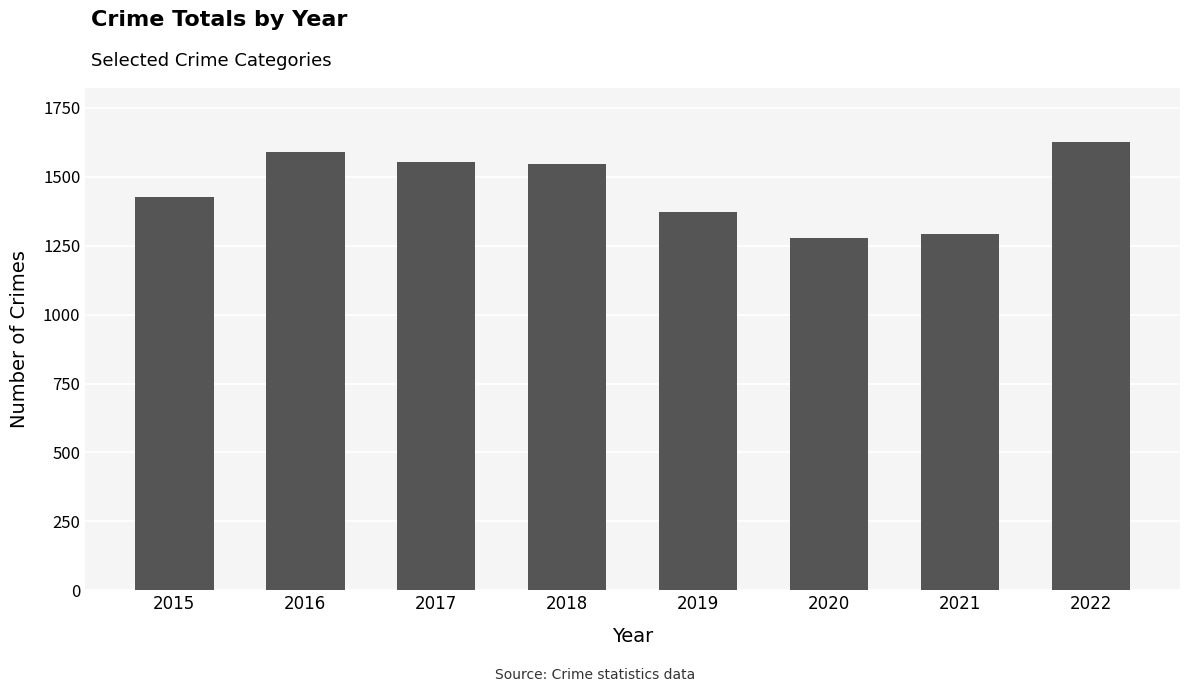

What is the ratio of the value at 2016 to the value at 2018?

1.0